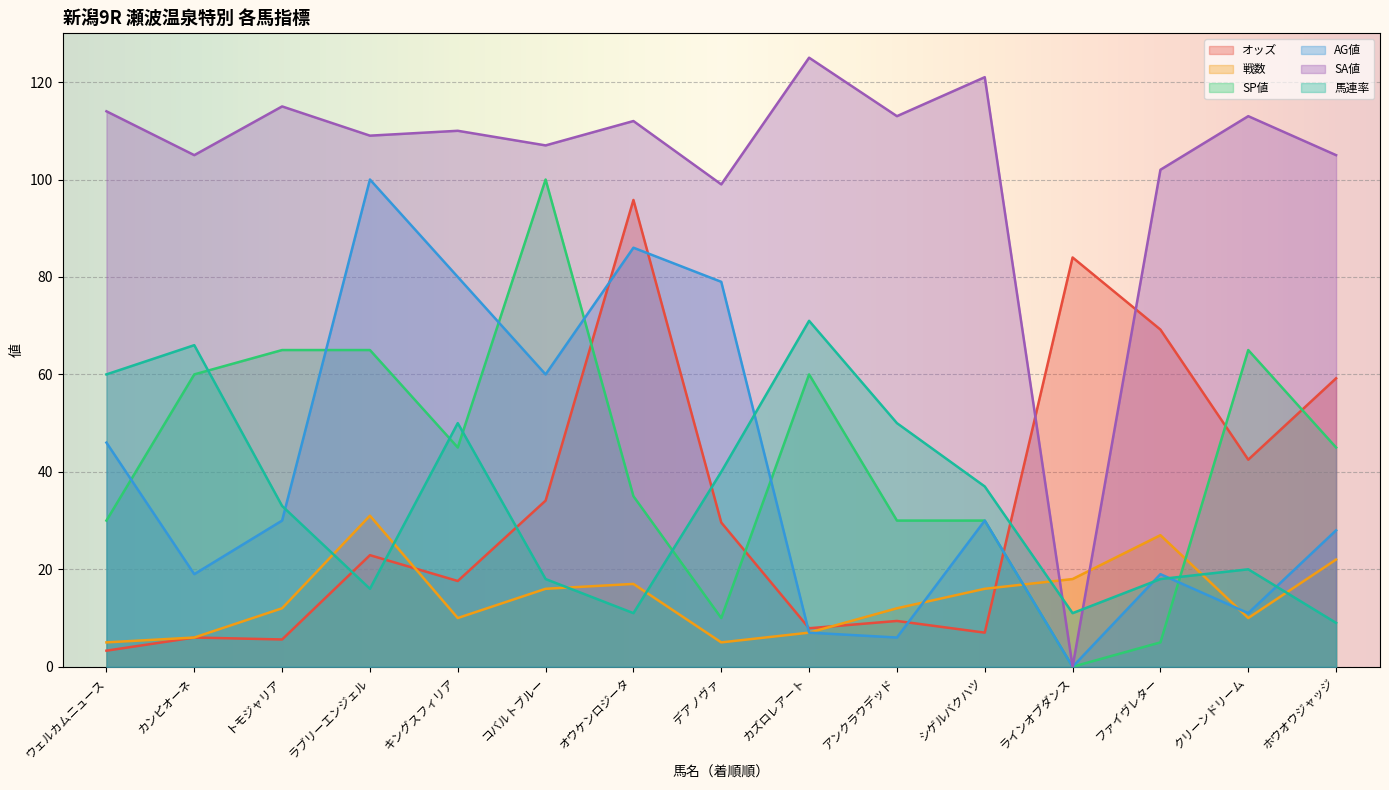

What is the value of the AG値 point at the 3rd from the left?

30.0